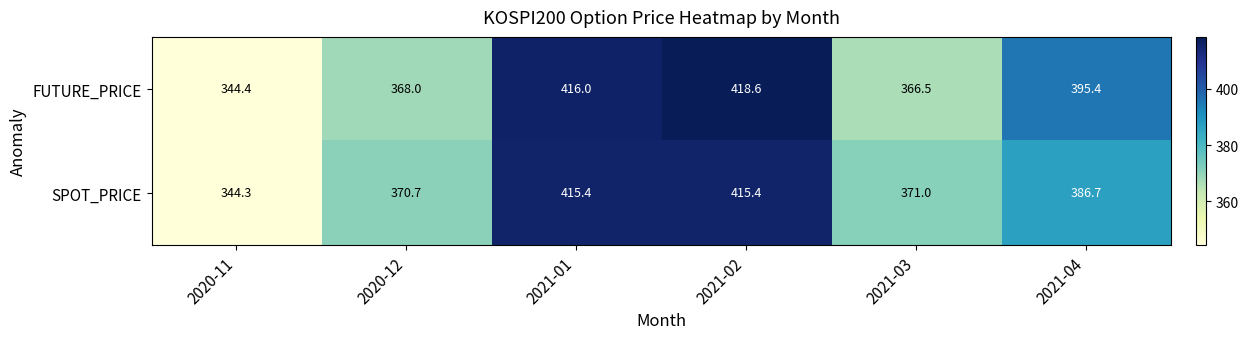

Reading left to right, extract all data points from this chart.

FUTURE_PRICE: 2020-11=344.4	2020-12=368.0	2021-01=416.0	2021-02=418.6	2021-03=366.5	2021-04=395.4
SPOT_PRICE: 2020-11=344.3	2020-12=370.7	2021-01=415.4	2021-02=415.4	2021-03=371.0	2021-04=386.7